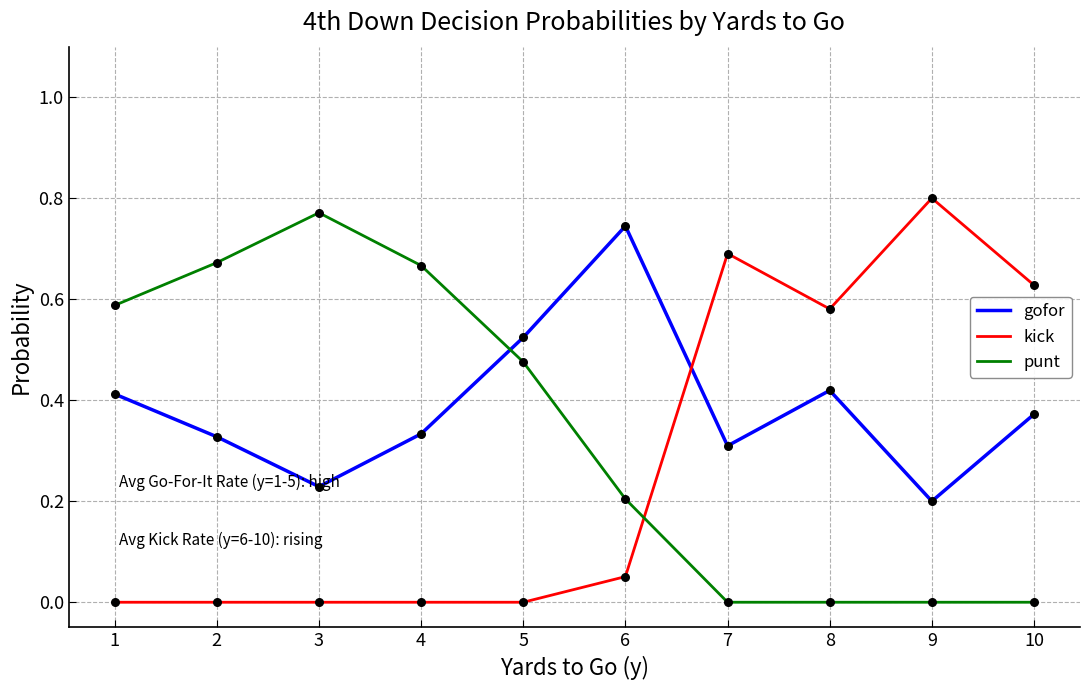

Which series has the largest total across all categories?

gofor